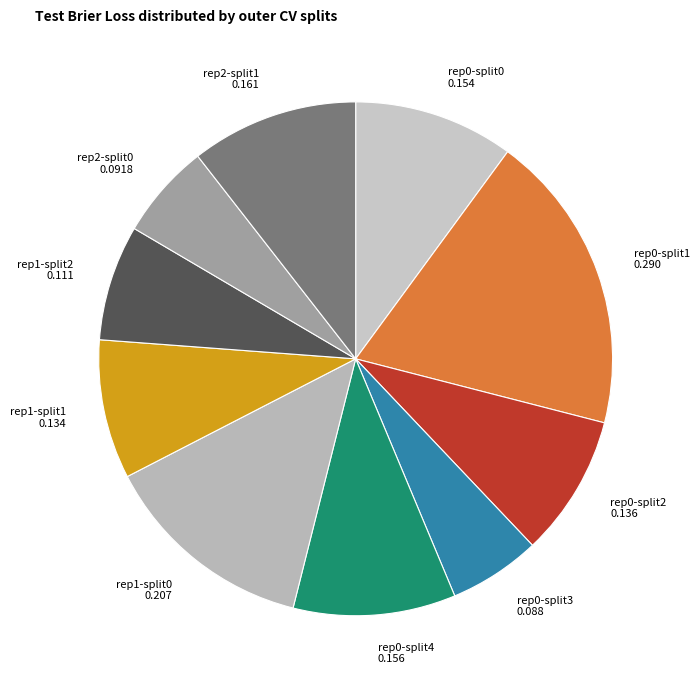

Do rep1-split2 0.111 and rep0-split0 0.154 together represent more than half of the pie?

No